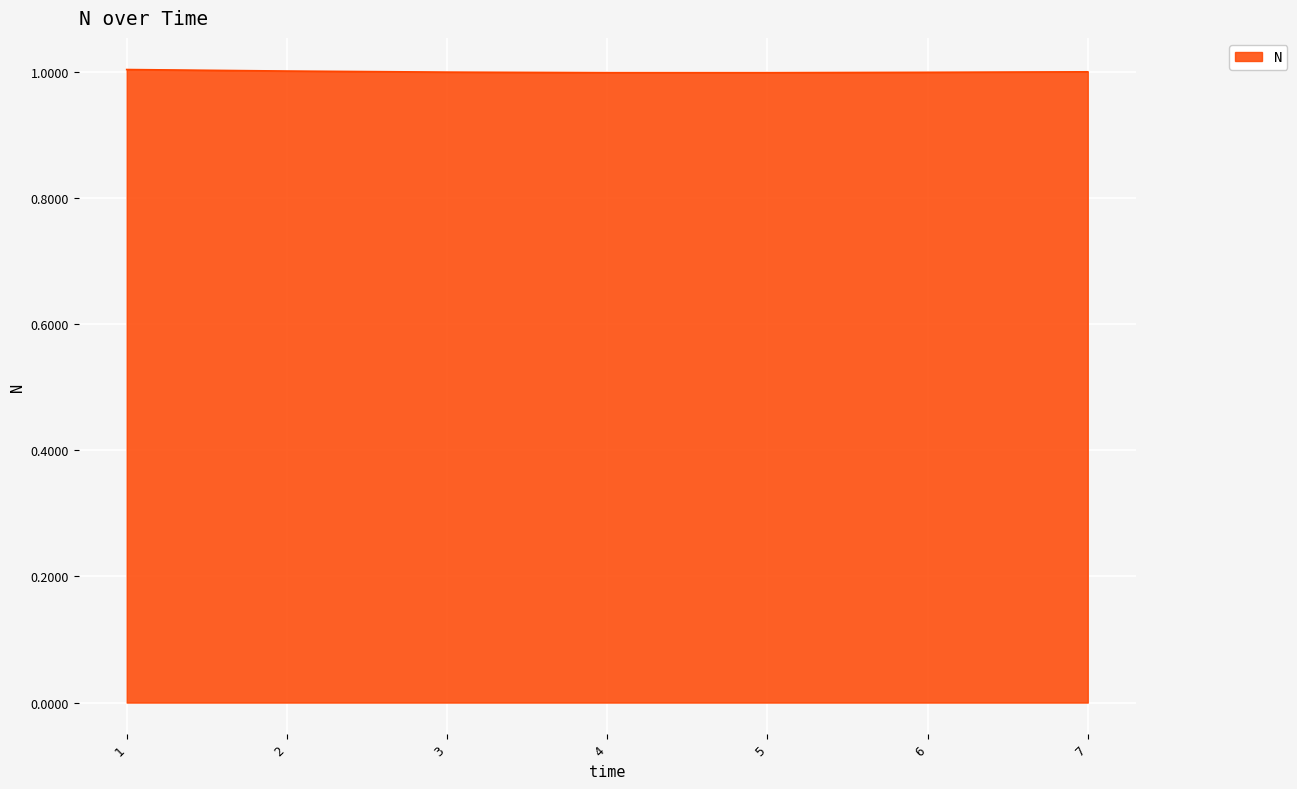

Reading left to right, transcribe all the data shown in this chart.

1=1.0	2=1.0	3=1.0	4=1.0	5=1.0	6=1.0	7=1.0